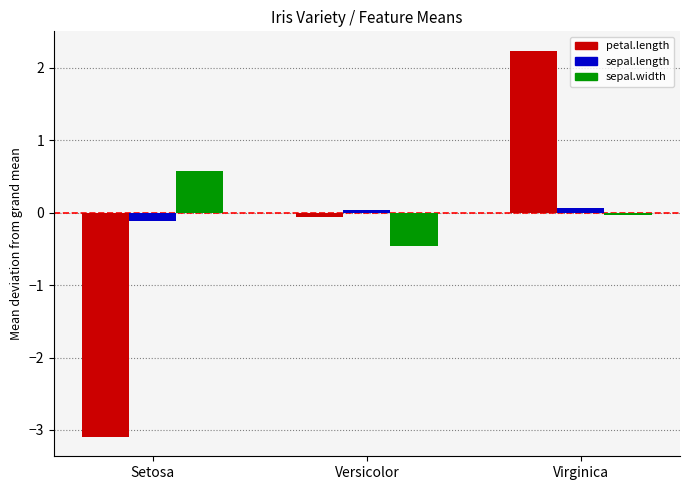

The value of sepal.width at Virginica is -0.0. True or false?

True